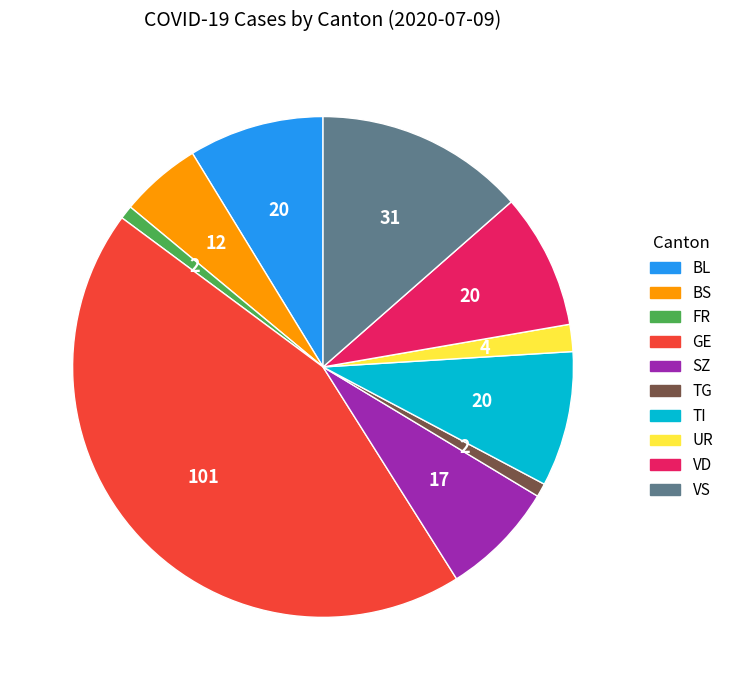

Does any single category account for the majority?

No